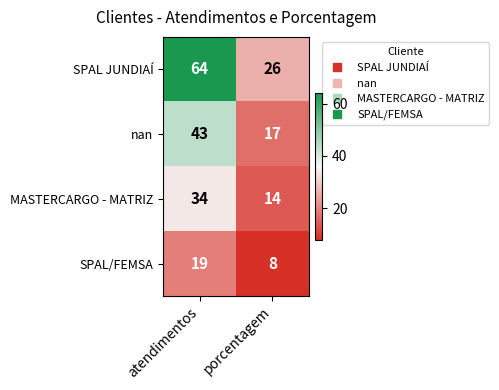

Rank the categories by nan value from lowest to highest.

porcentagem, atendimentos